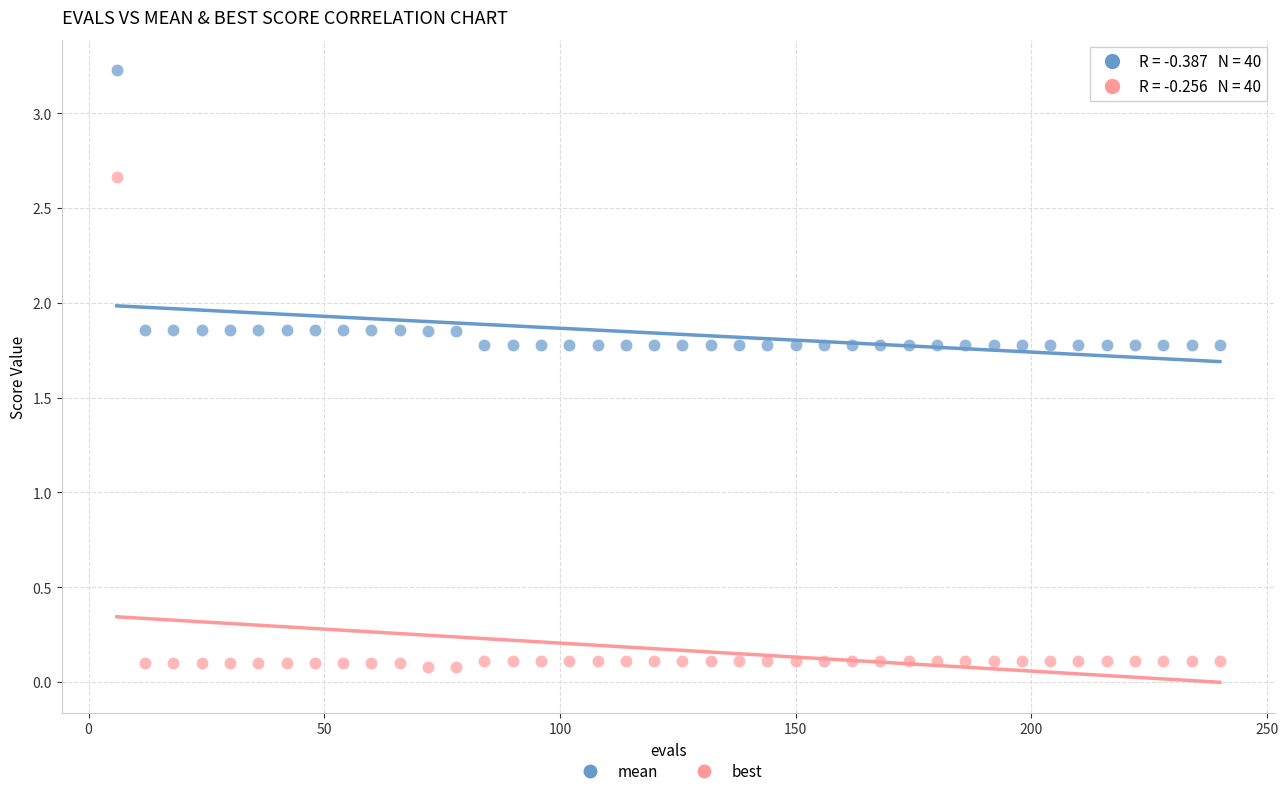

Which series contains the lowest Y value?

best